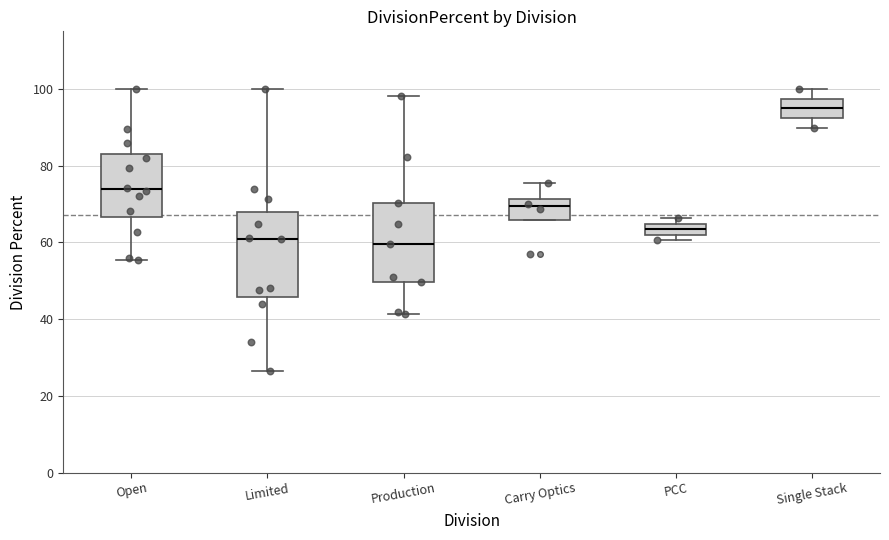

Which box's median line is the highest?

Single Stack